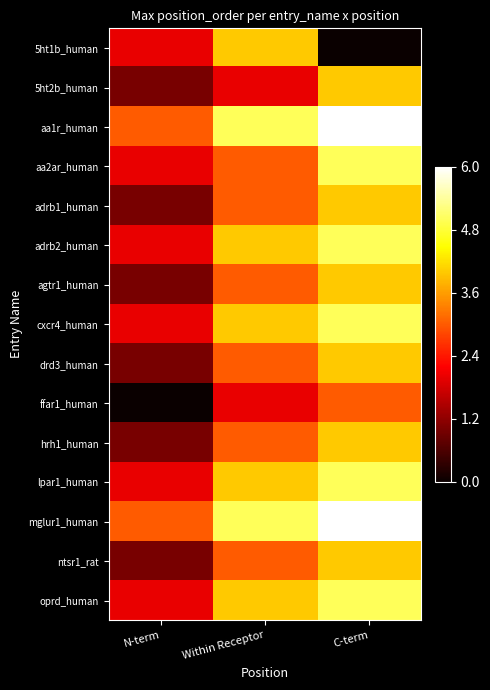

What is the maximum value shown in the chart?

1.0